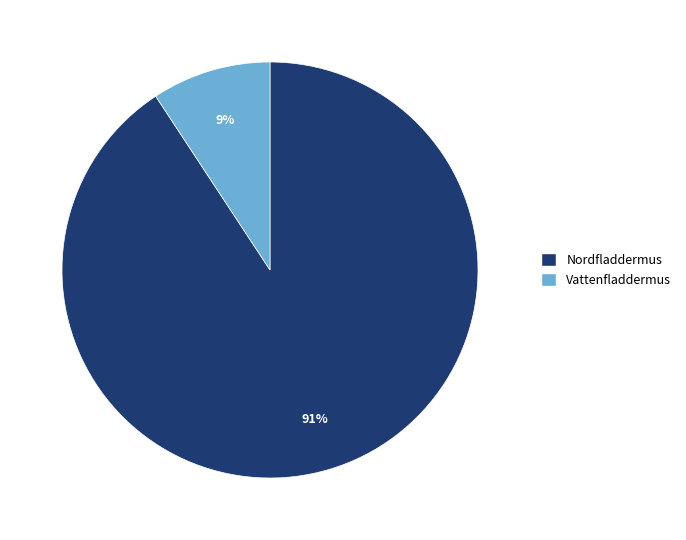

Count the number of slices in the pie.

2